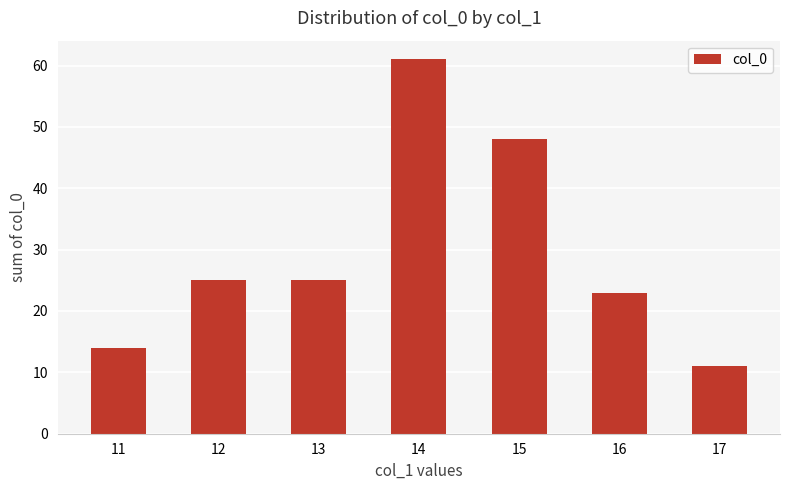

What is the ratio of the value at 16 to the value at 14?

0.4